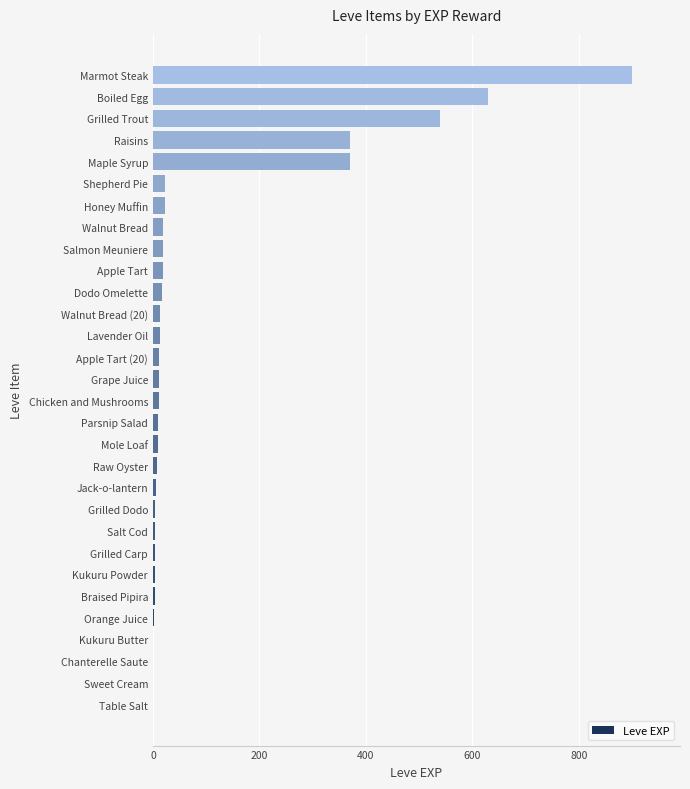

Which label corresponds to the largest value in the chart?

Marmot Steak